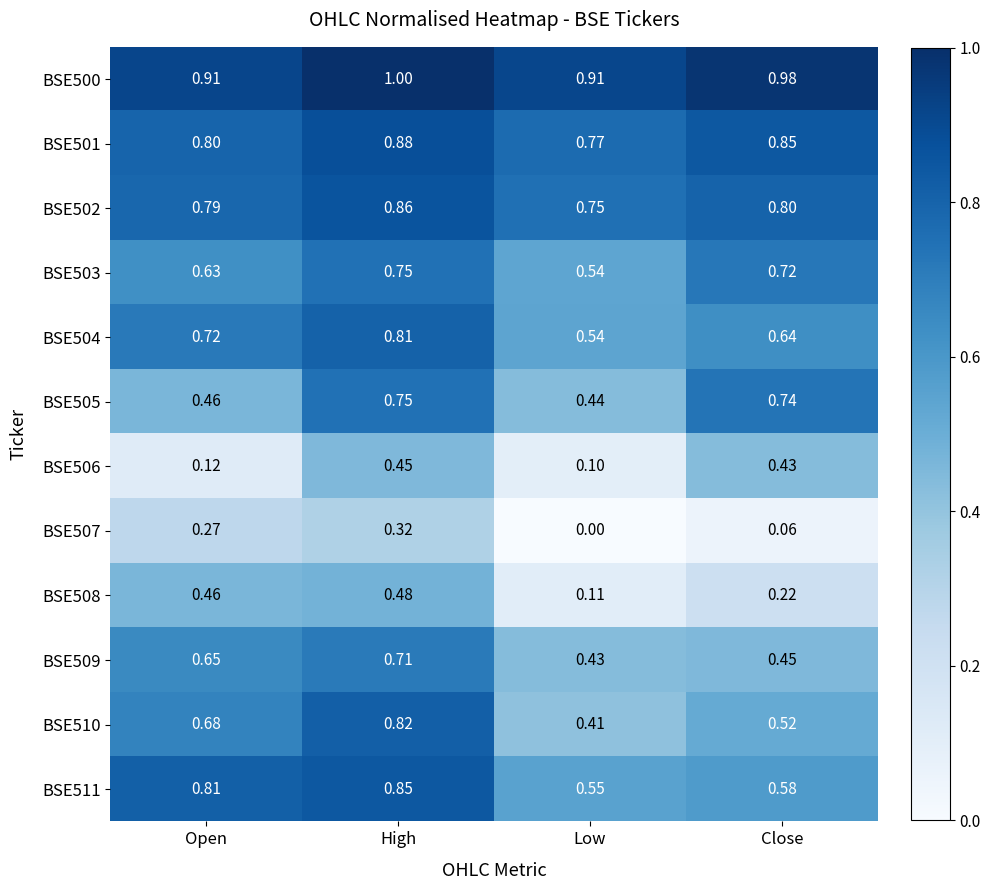

At which category is the sum across all series the highest?

High